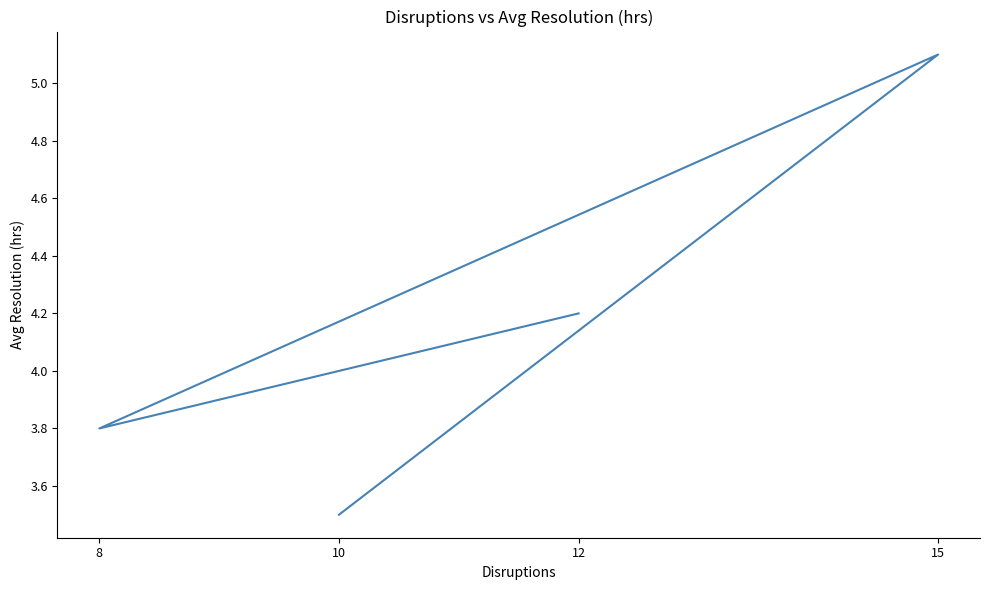

True or false: the data has more than 0 interior local peaks.

True